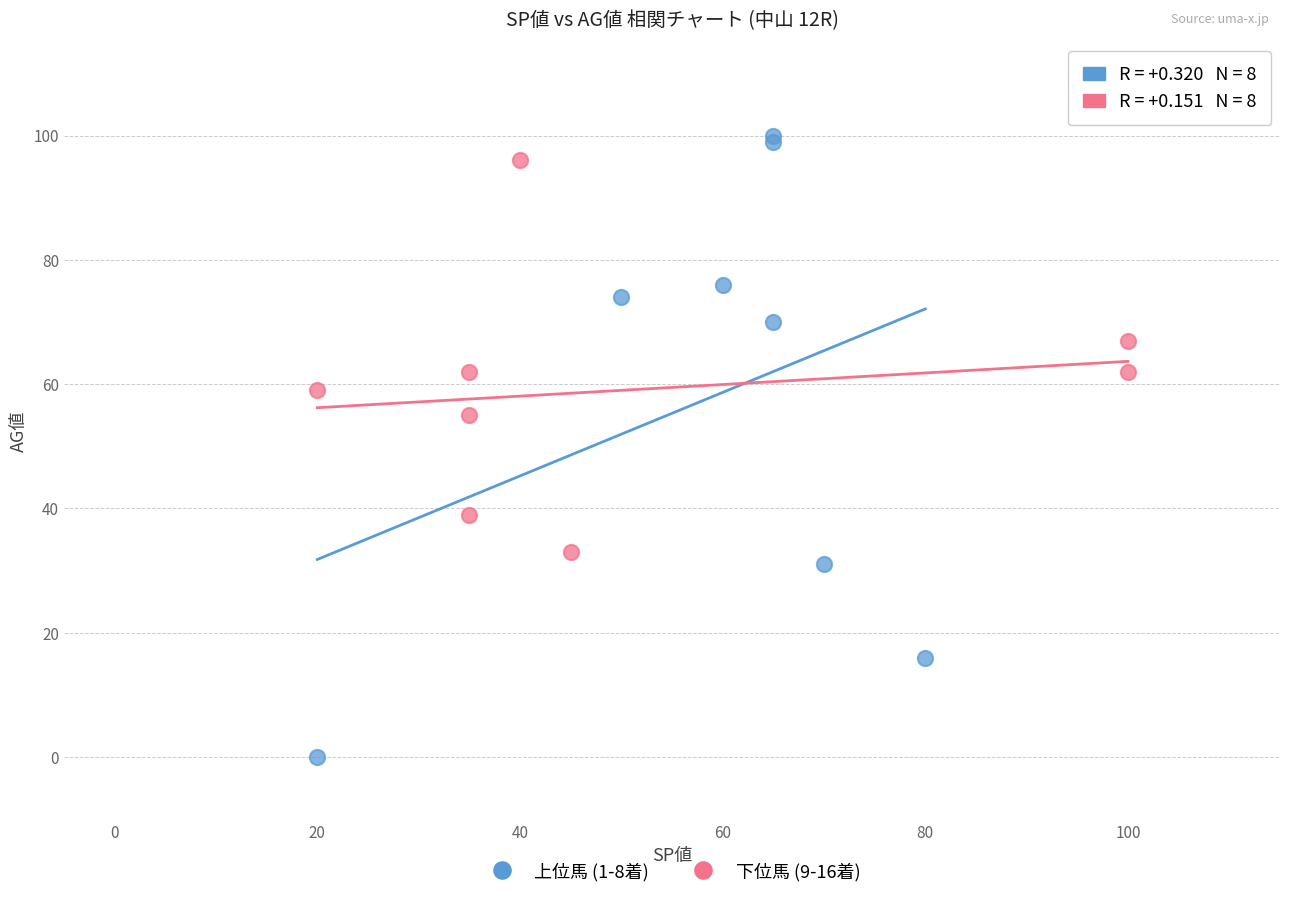

Which series contains the lowest Y value?

上位馬 (1-8着)